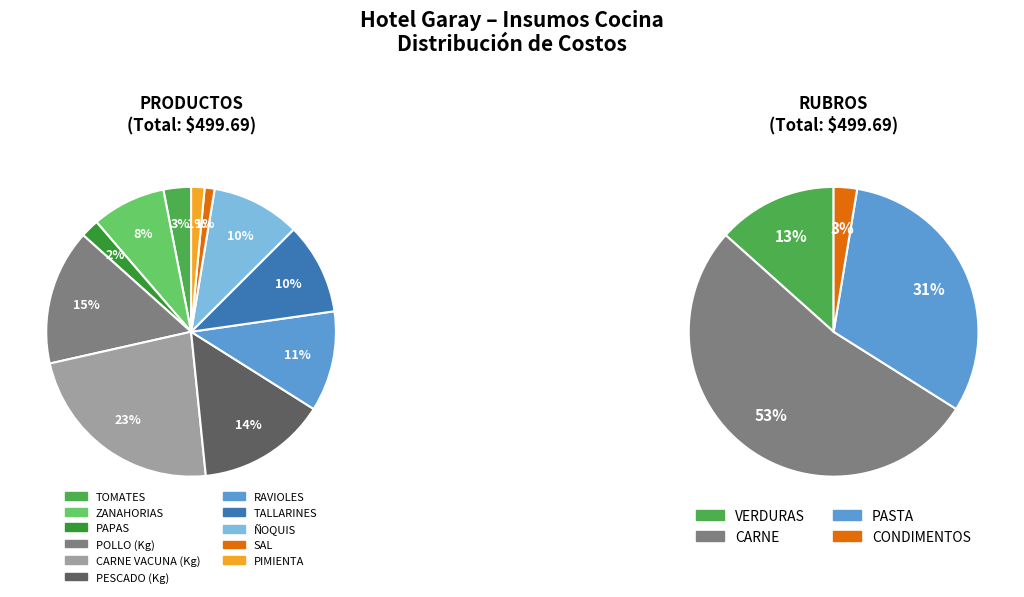

What portion of the pie excludes TOMATES?

96.9%